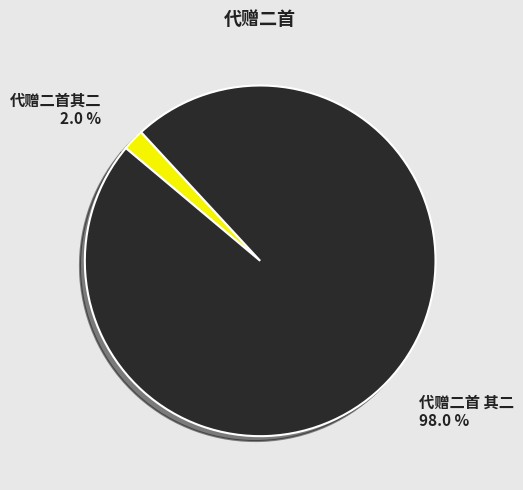

What is the largest slice in the pie chart?

代赠二首 其二